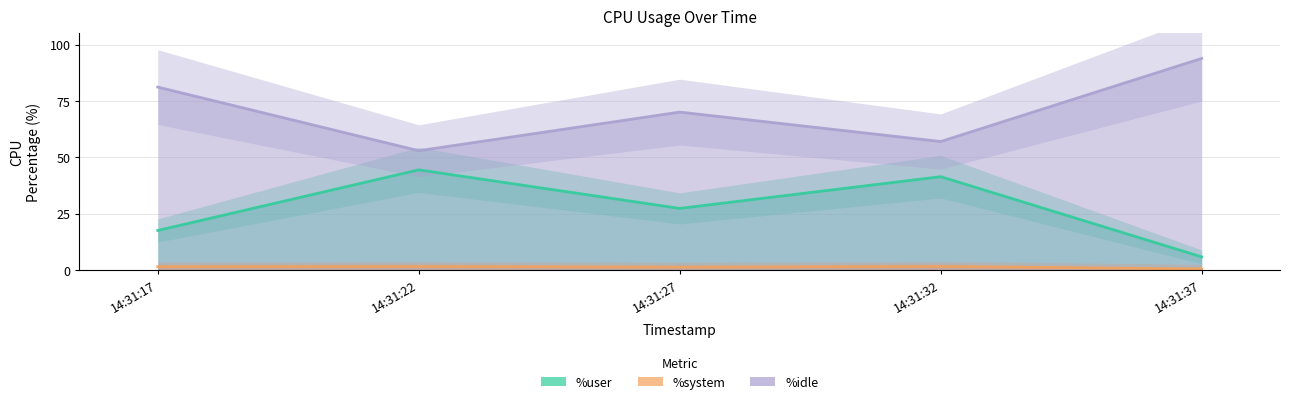

Reading left to right, what are all the values shown in this chart?

%user: 14:31:17=17.5	14:31:22=44.4	14:31:27=27.3	14:31:32=41.4	14:31:37=5.8
%system: 14:31:17=1.4	14:31:22=1.5	14:31:27=1.2	14:31:32=1.5	14:31:37=0.4
%idle: 14:31:17=81.1	14:31:22=52.9	14:31:27=70.0	14:31:32=57.0	14:31:37=93.8